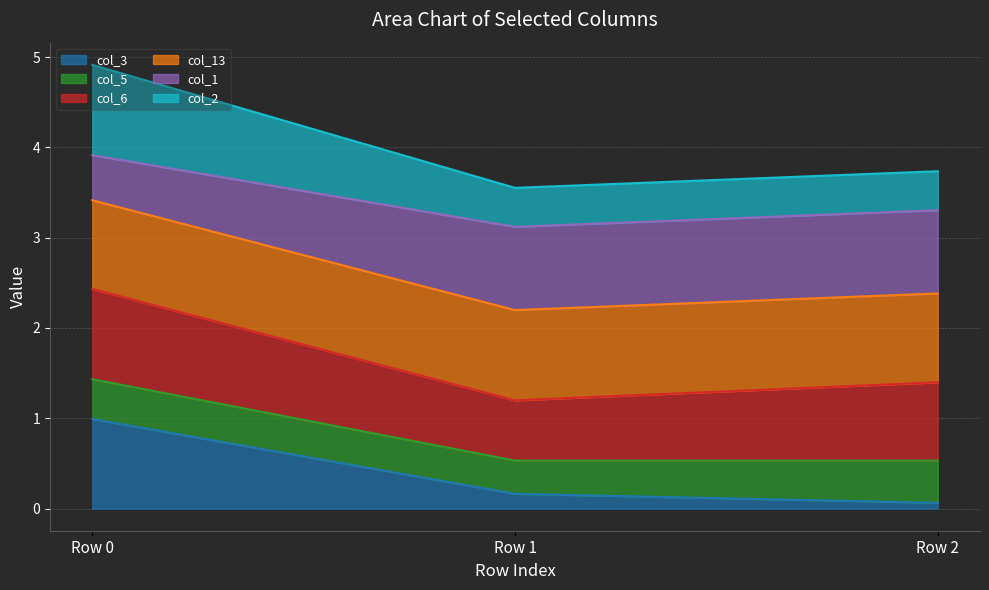

Is it true that col_1 equals 0.2 at Row 2?

False